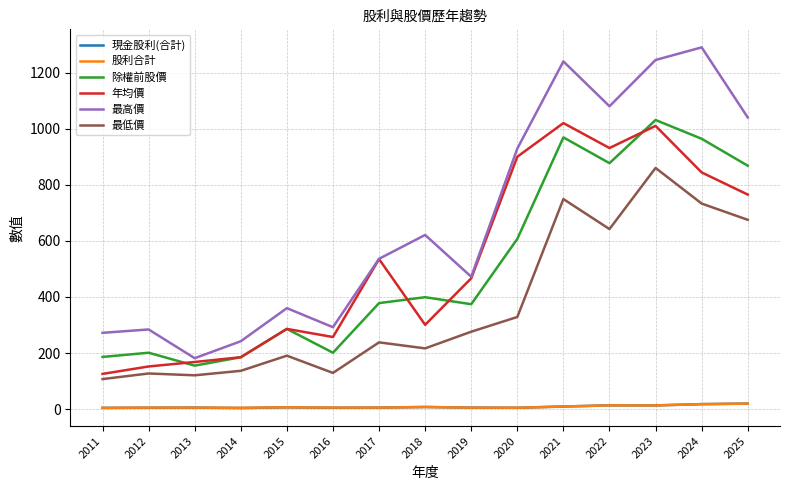

True or false: 年均價 and 現金股利(合計) cross at least once.

False